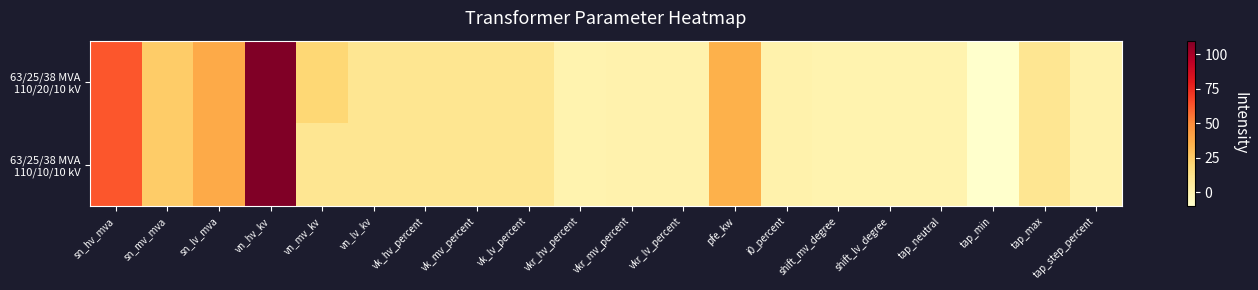

Which has a higher value, i0_percent or tap_neutral?

i0_percent